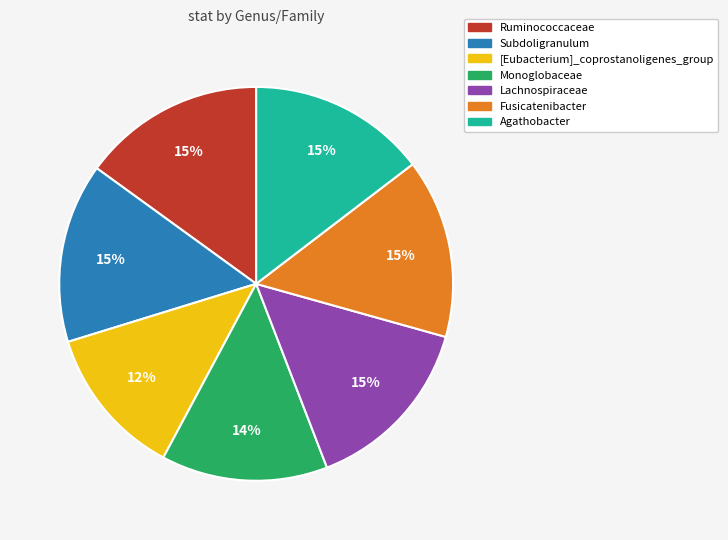

Which has a higher value, Lachnospiraceae or Monoglobaceae?

Lachnospiraceae